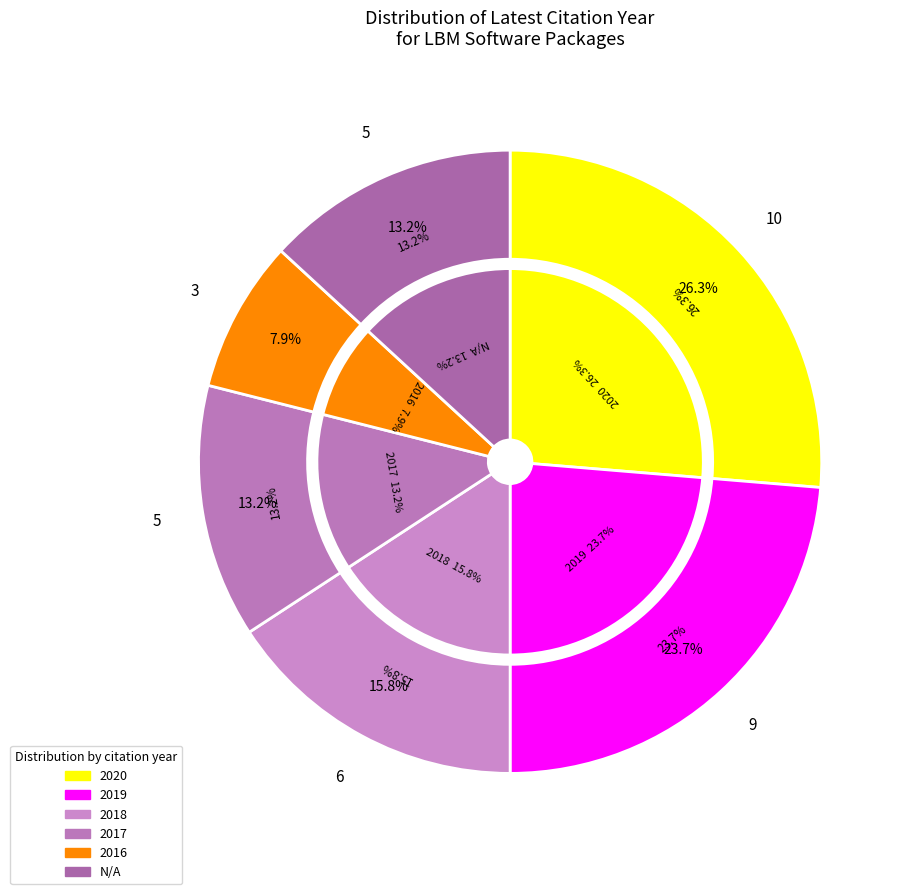

How many slices are in this pie chart?

6